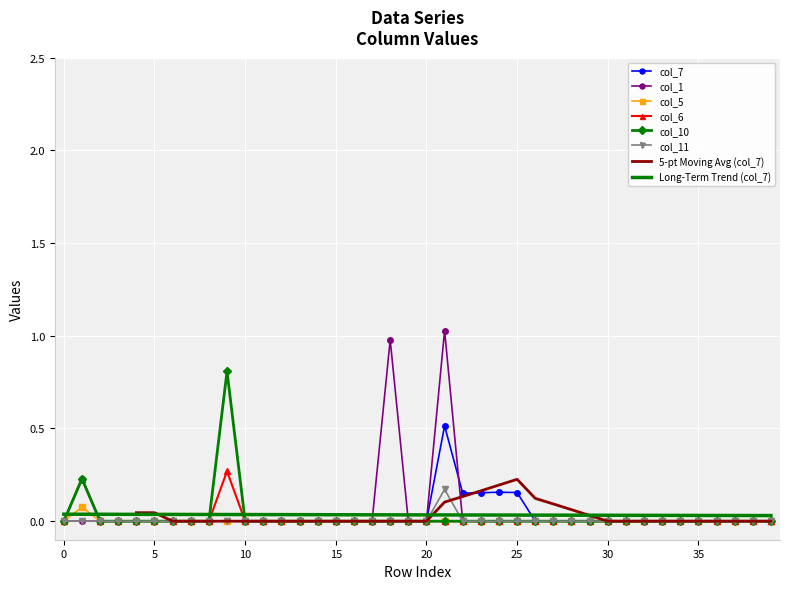

What is the label of the 19th point from the left?

18